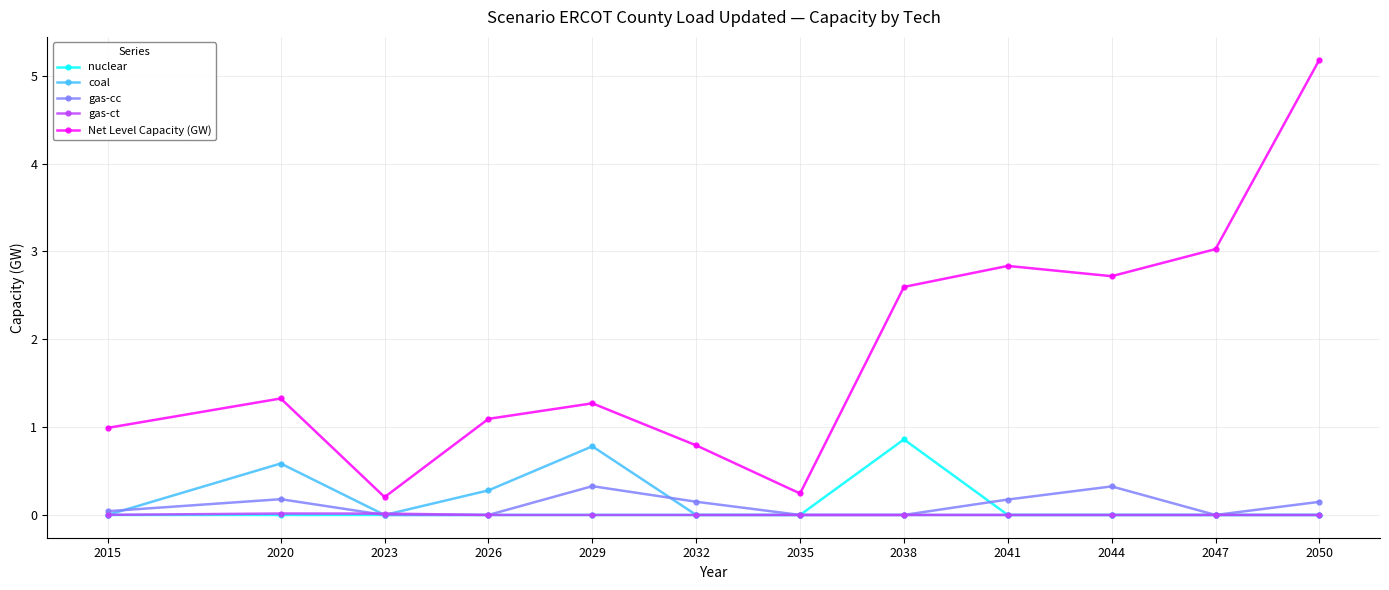

The value of gas-ct at 2026 is 0.0. True or false?

True